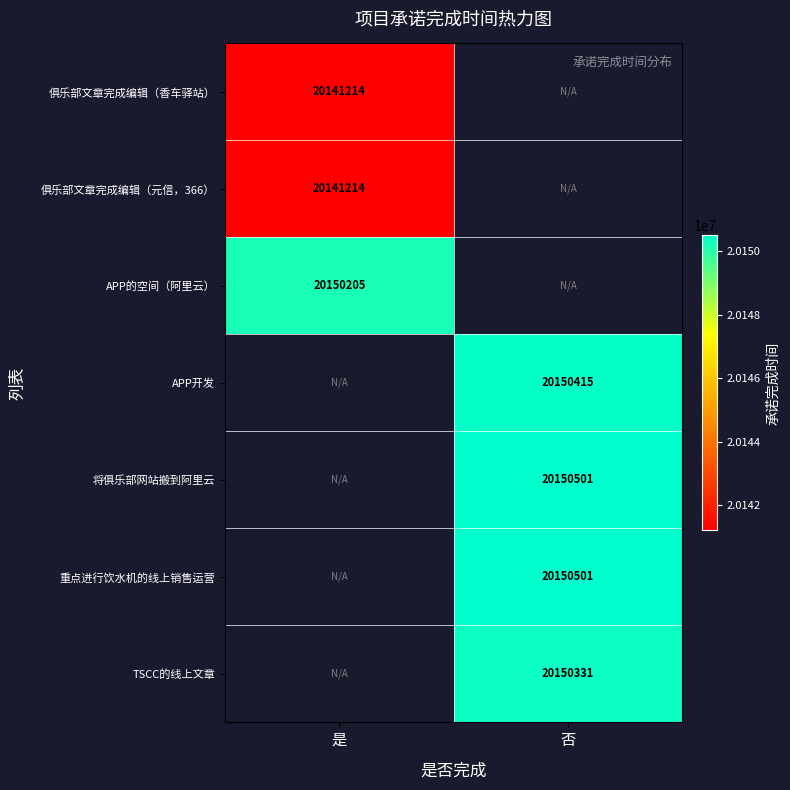

The 重点进行饮水机的线上销售运营 series shows 12043217.1 at 否. True or false?

False